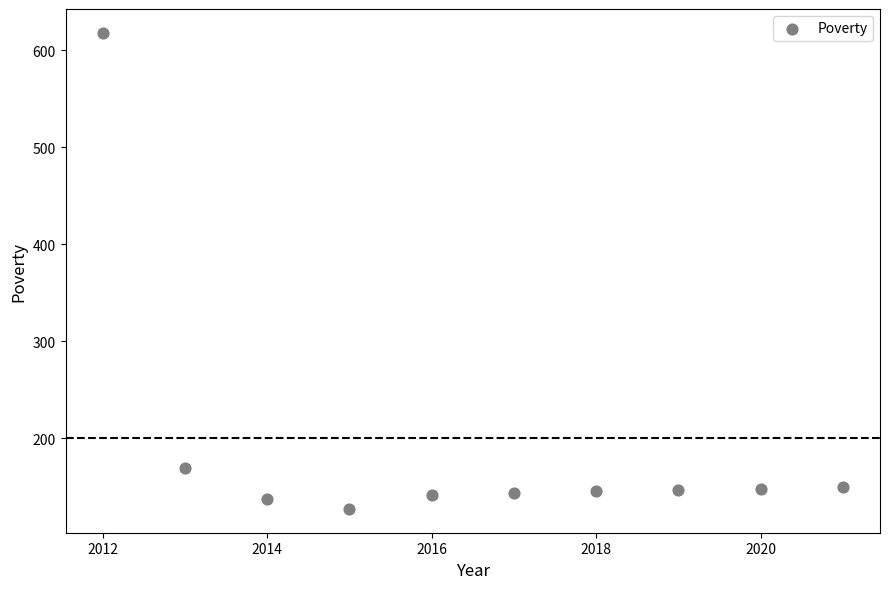

What is the range of Y values (max minus min)?

491